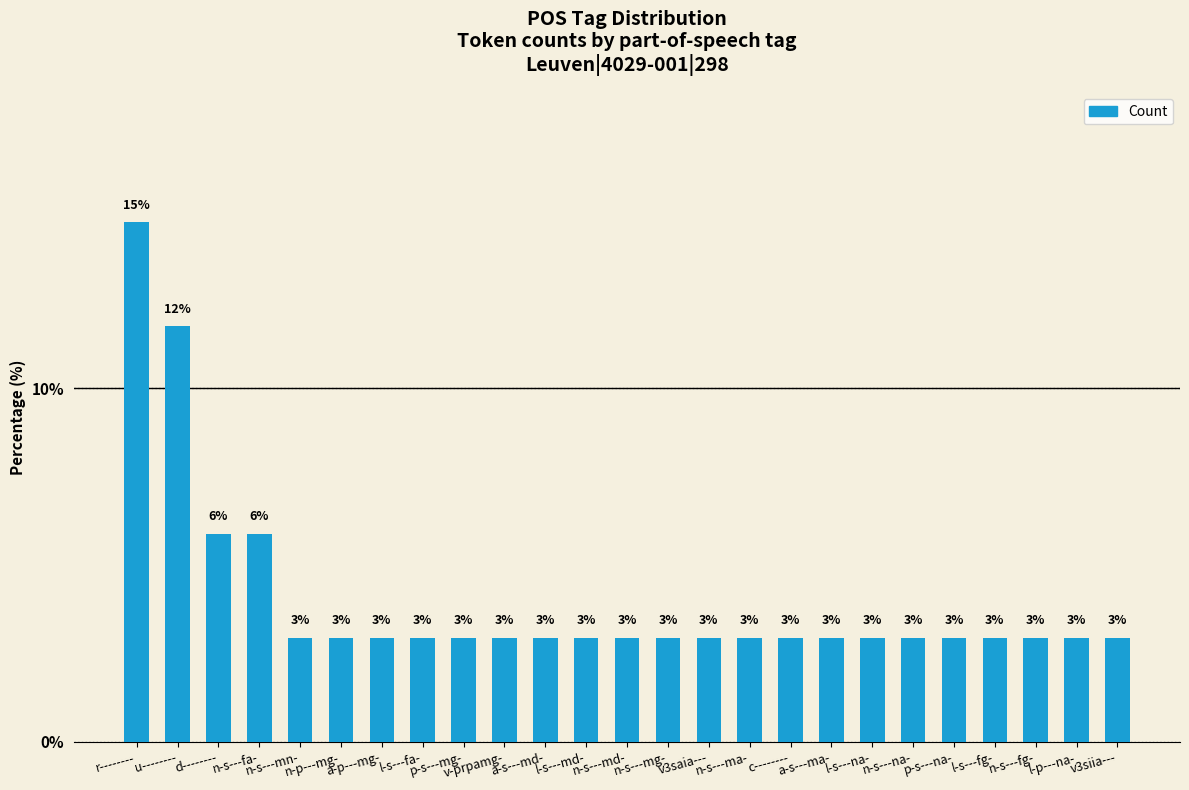

How many bars are there in total?

25